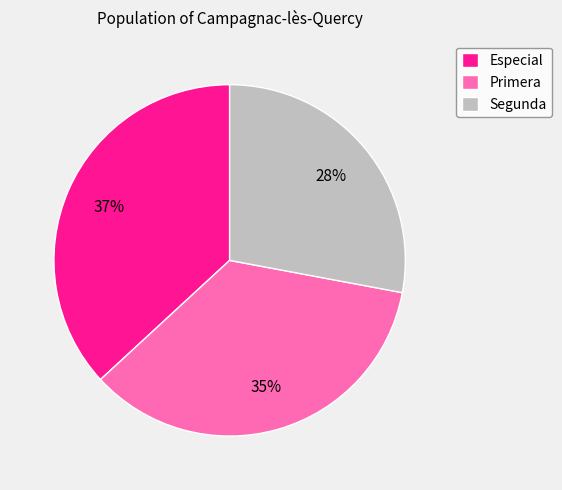

To the nearest percent, what portion does Especial represent?

37%